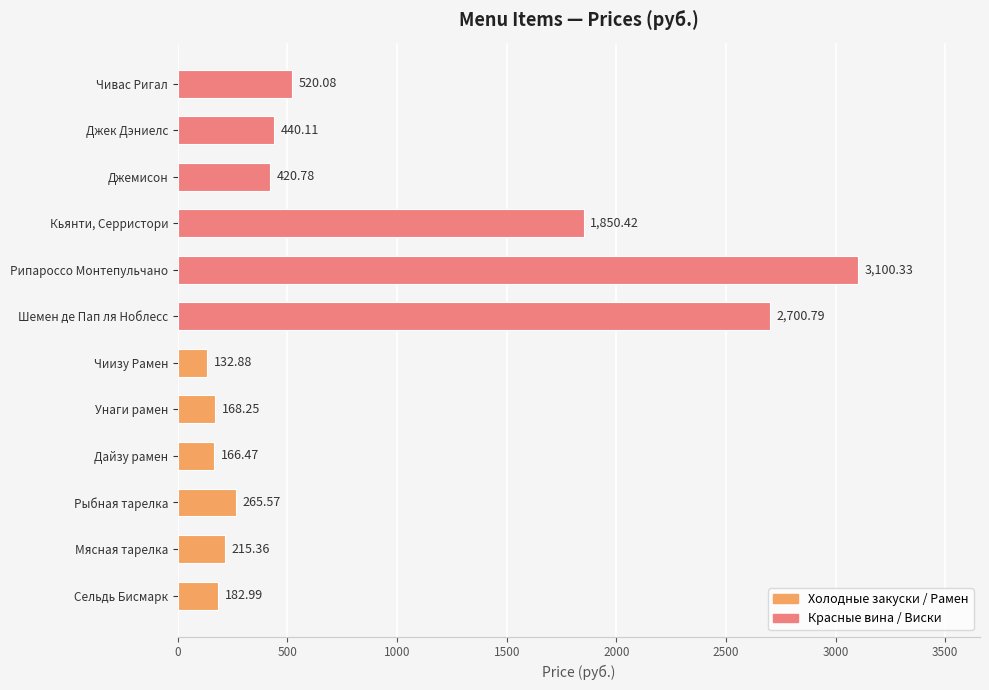

At which label is the value closest to 1616?

Кьянти, Серристори